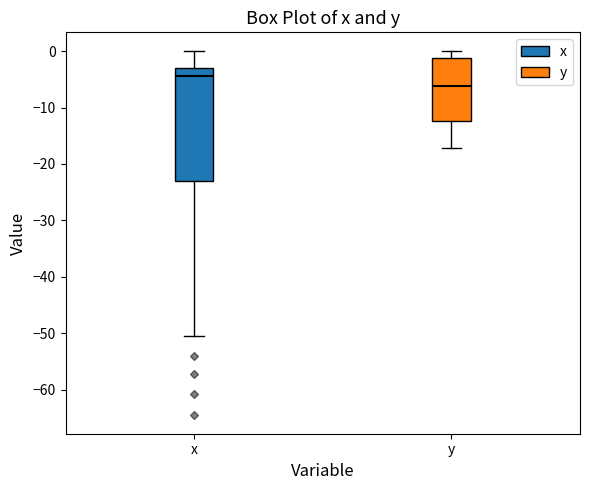

Reading left to right, transcribe this box plot: for each box, give where its median line is, the range the box spans, and where its two whiskers end, as read against the y-axis. The values are not printed on the chart, so give them approximately, as read against the axis.

x: median -4, box -23 to -3, whiskers -50 to 0
y: median -6, box -12 to -1, whiskers -17 to 0